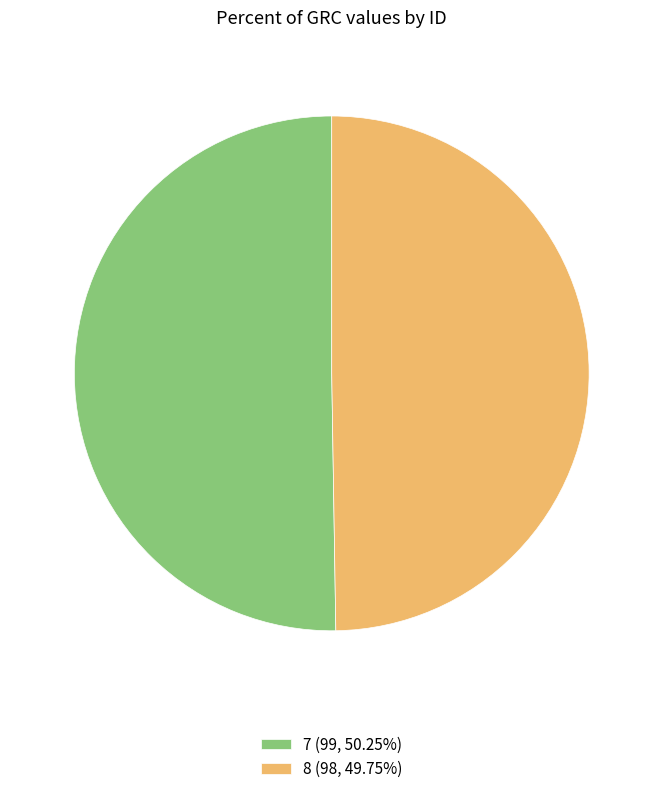

Is 8 (98, 49.75%) the majority of the pie?

No